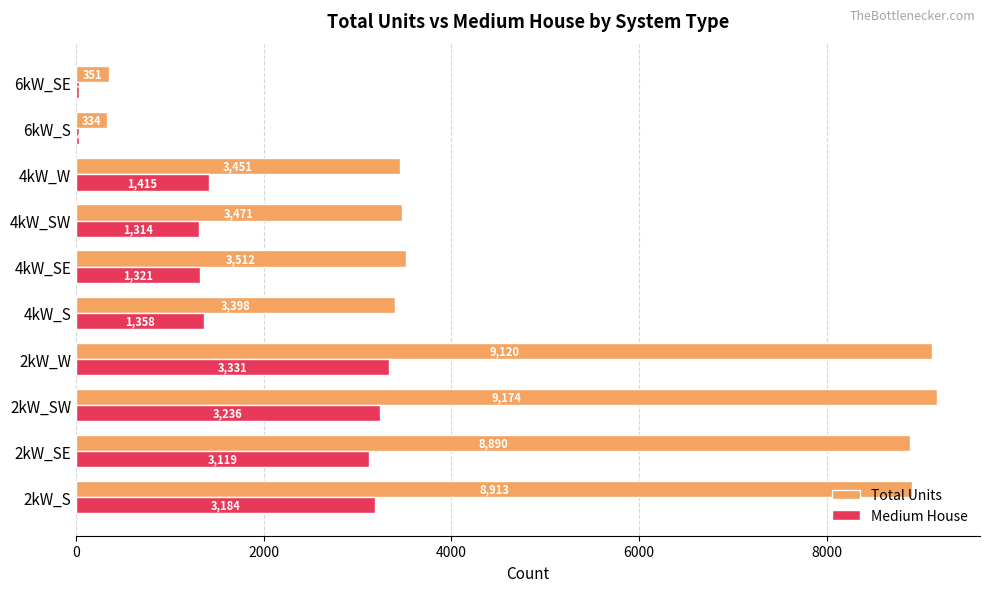

The value of Medium House at 4kW_SW is 1314. True or false?

True